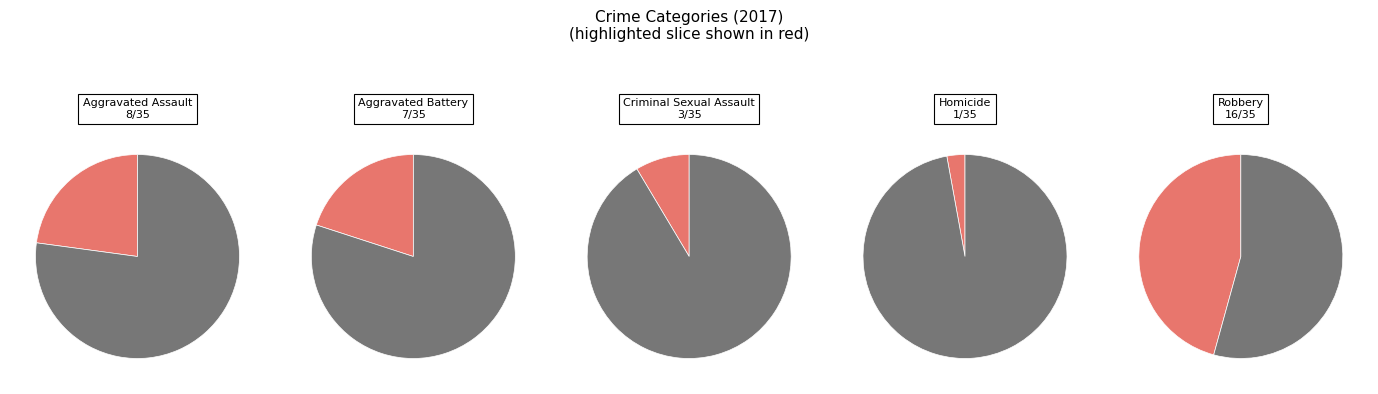

The Aggravated Assault slice represents 23% of the pie. True or false?

True